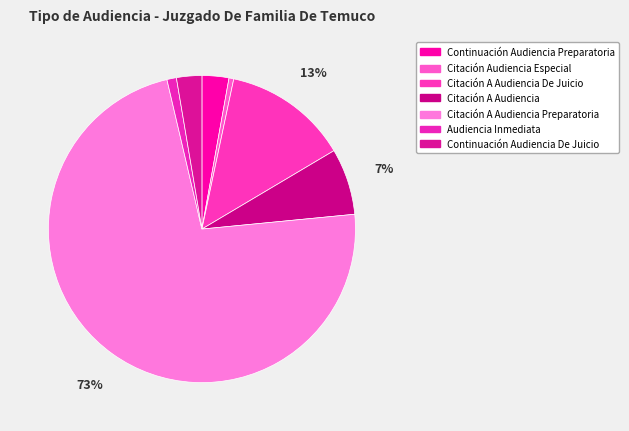

To the nearest percent, what is the difference between the Citación A Audiencia De Juicio and Continuación Audiencia De Juicio slice percentages?

10%